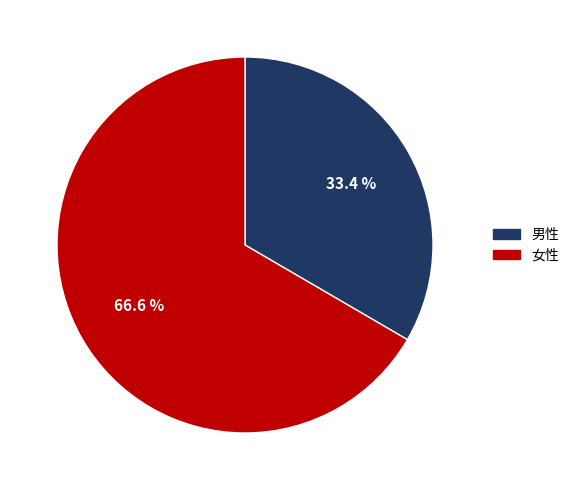

True or false: 男性 accounts for 23% of the total.

False